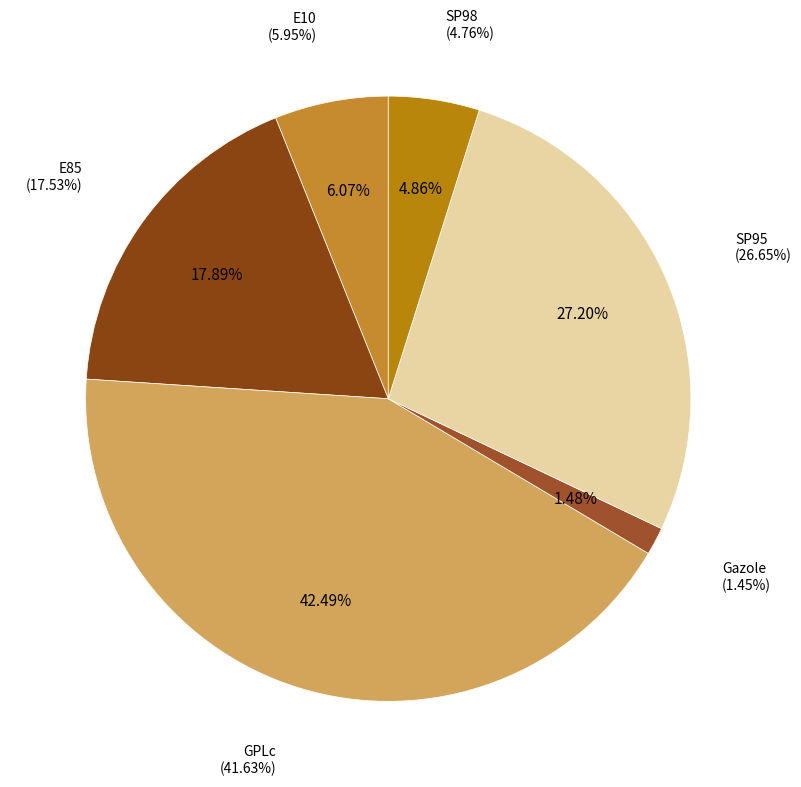

Which has a higher value, E10 or SP98?

E10